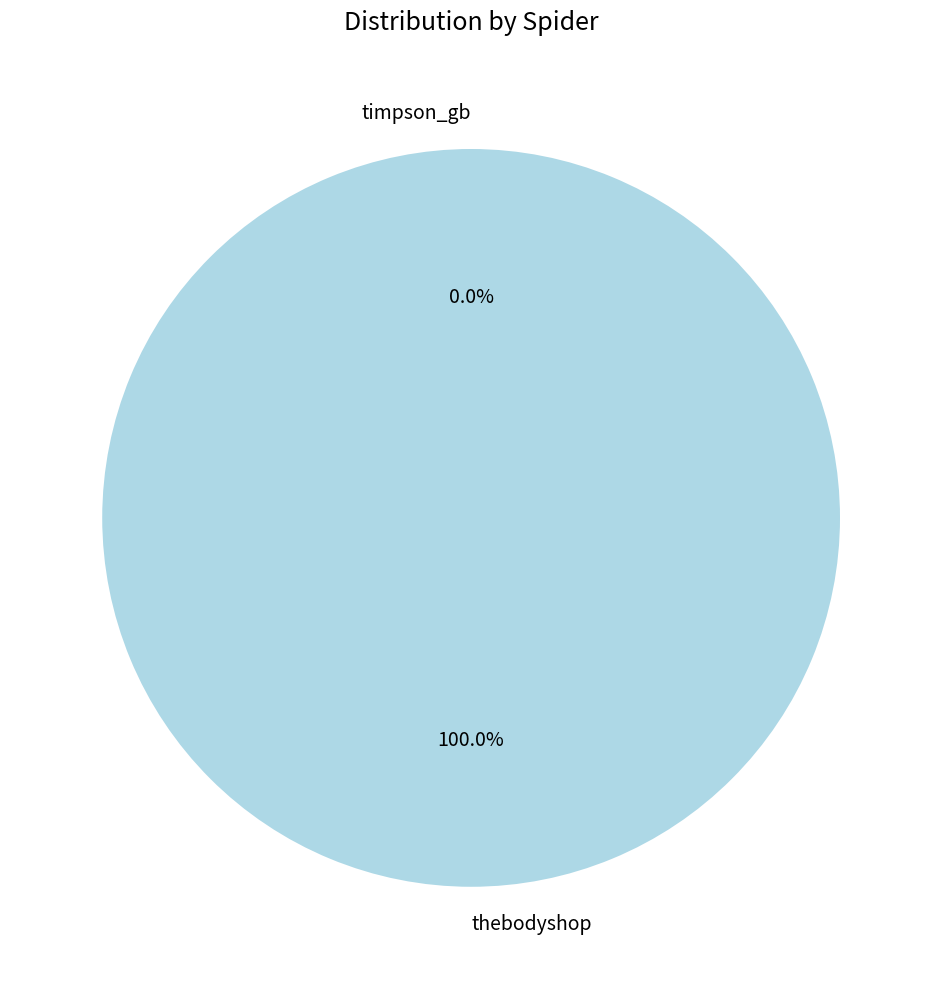

To the nearest percent, what is the combined percentage of thebodyshop and timpson_gb?

100%